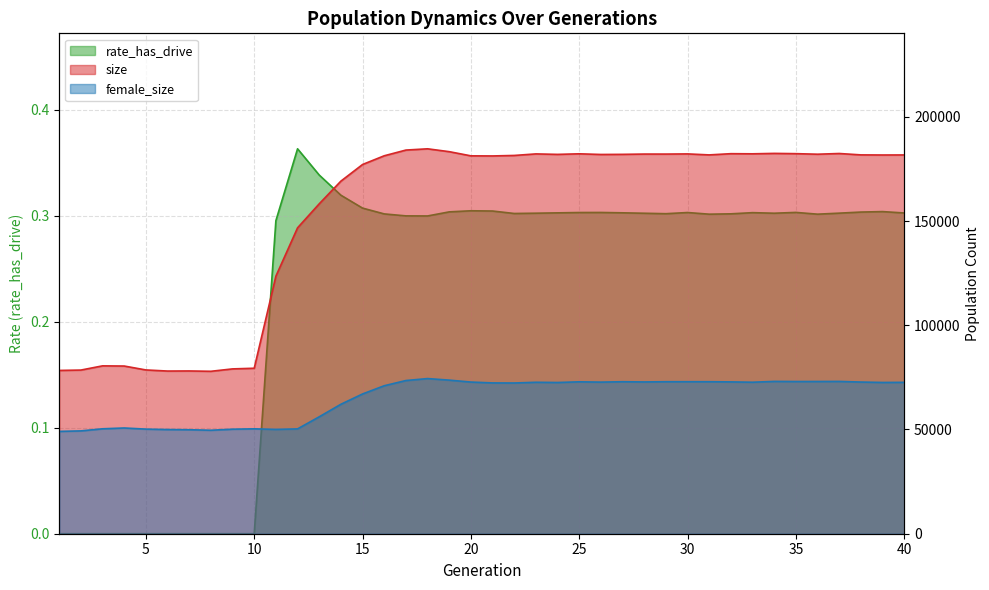

Rank the series by their average value, from lowest to highest.

rate_has_drive, female_size, size